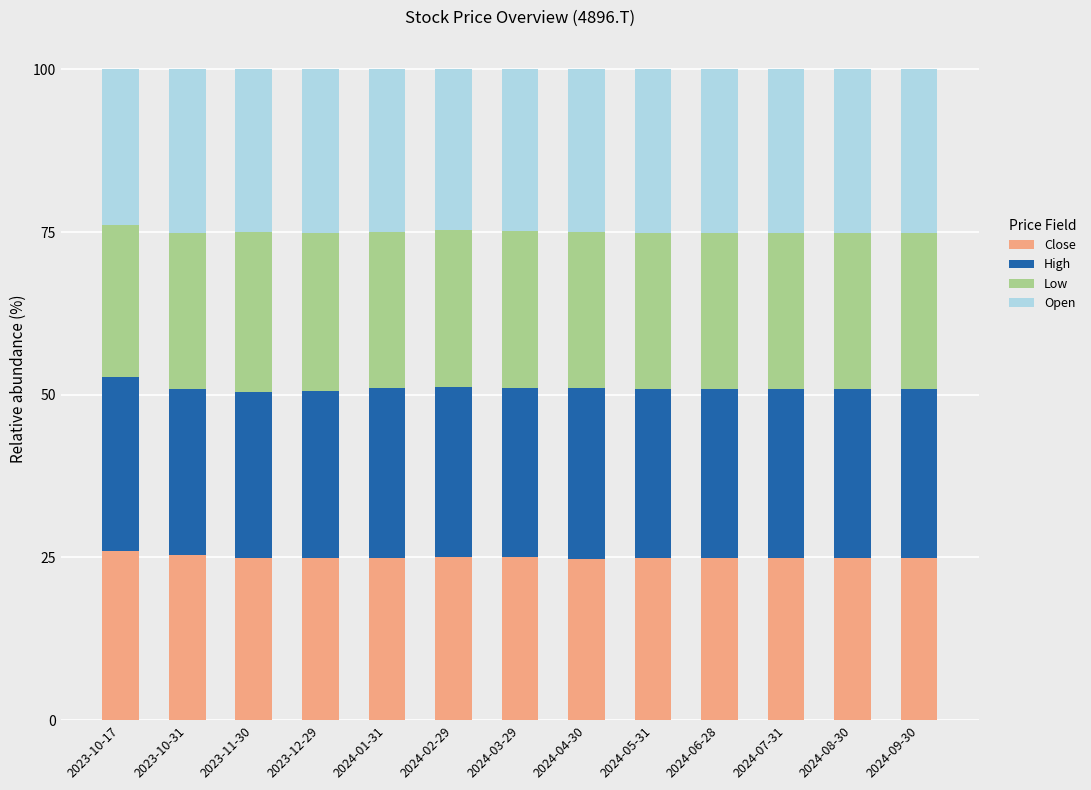

The value of Close at 2024-01-31 is 24.9. True or false?

True